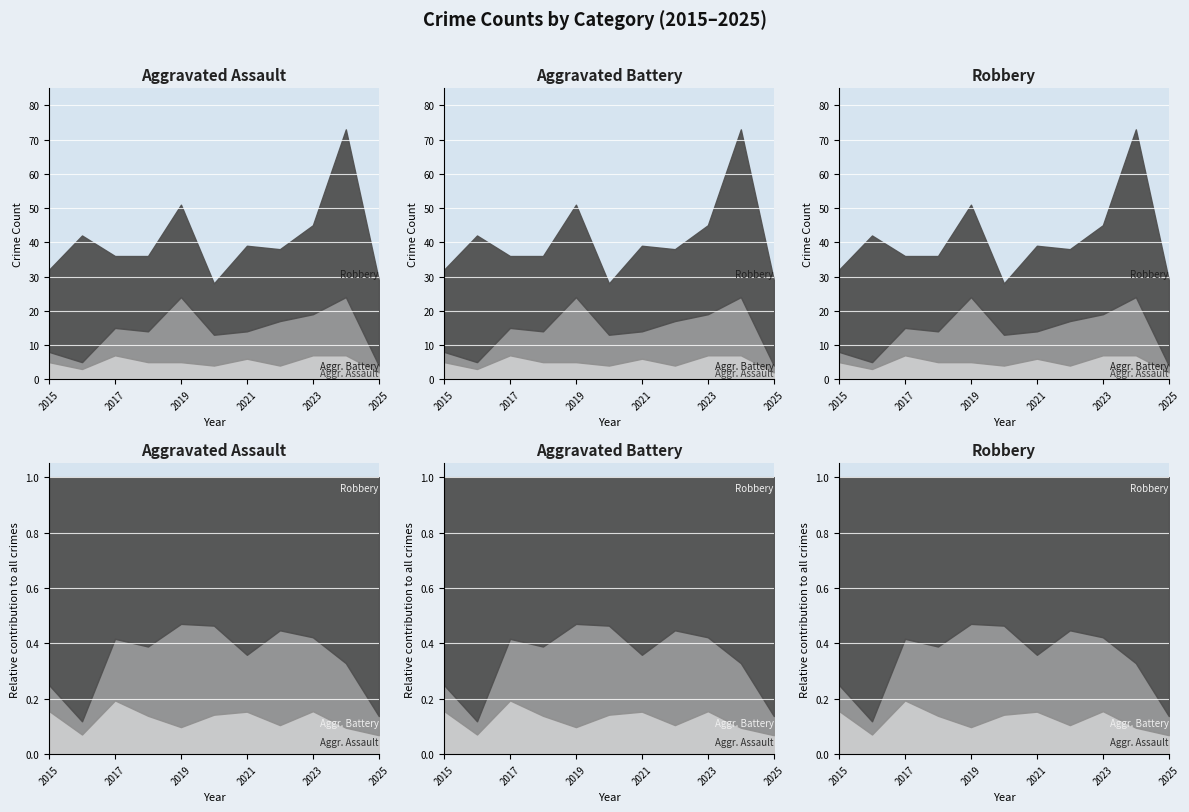

At which category does Aggravated Assault reach its first local valley?

2016